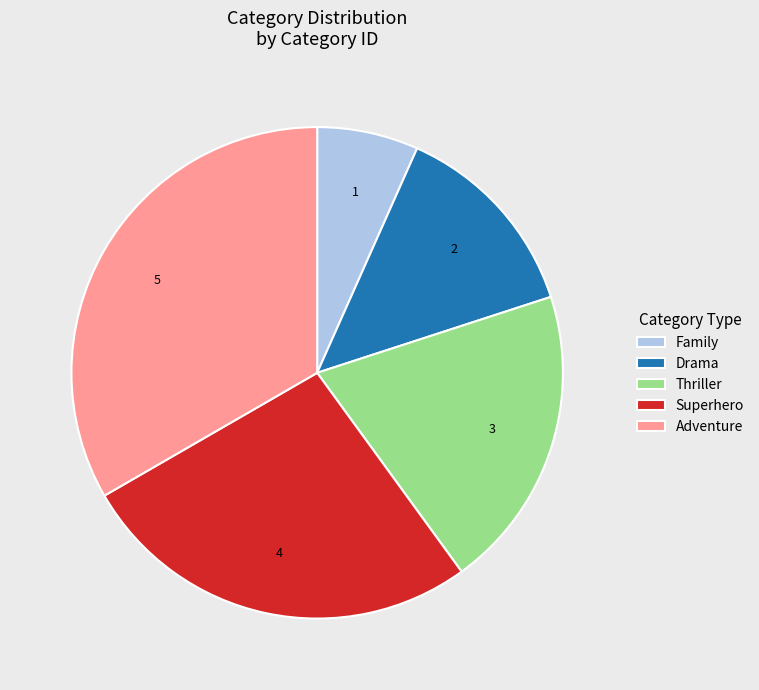

Approximately how many times larger is the value at Superhero compared to Adventure?

0.8